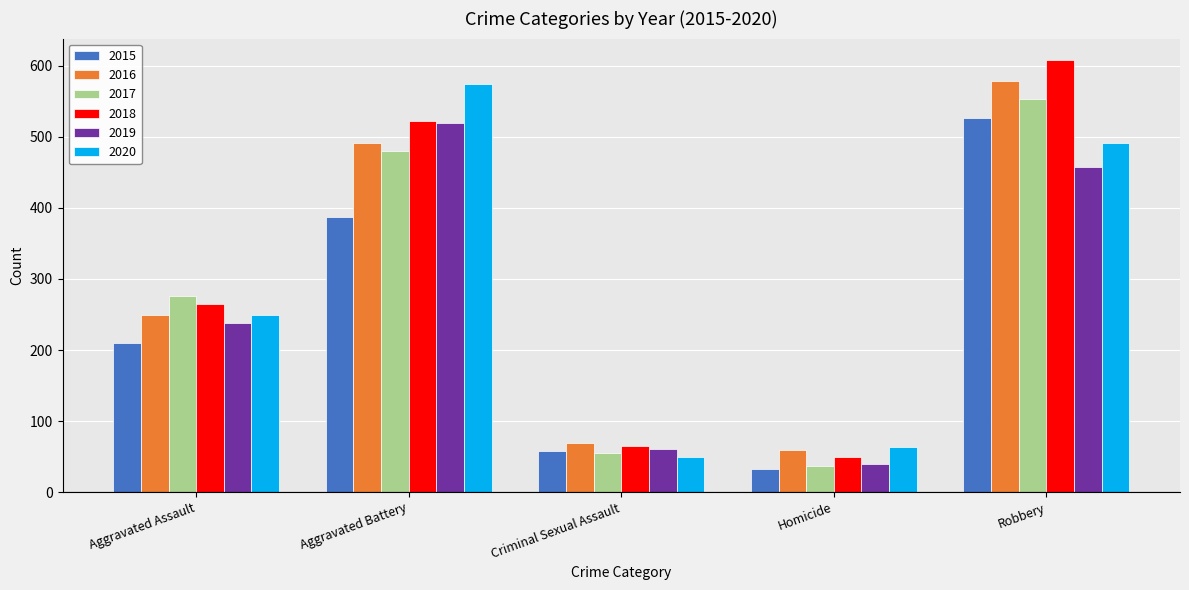

How many values in the 2020 series are below 249?

2